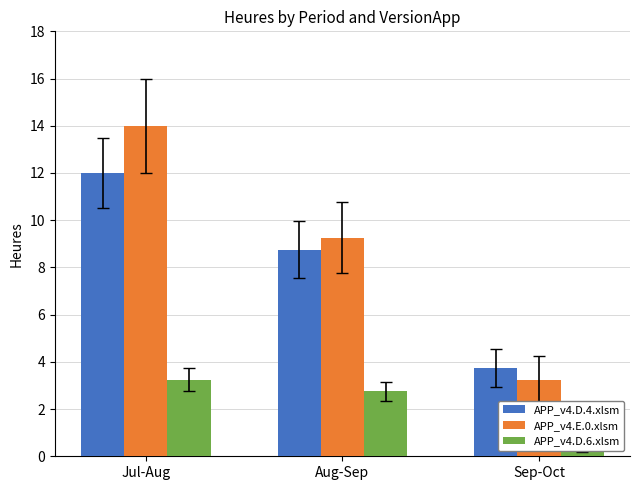

What is the total value across all series at Sep-Oct?

7.5